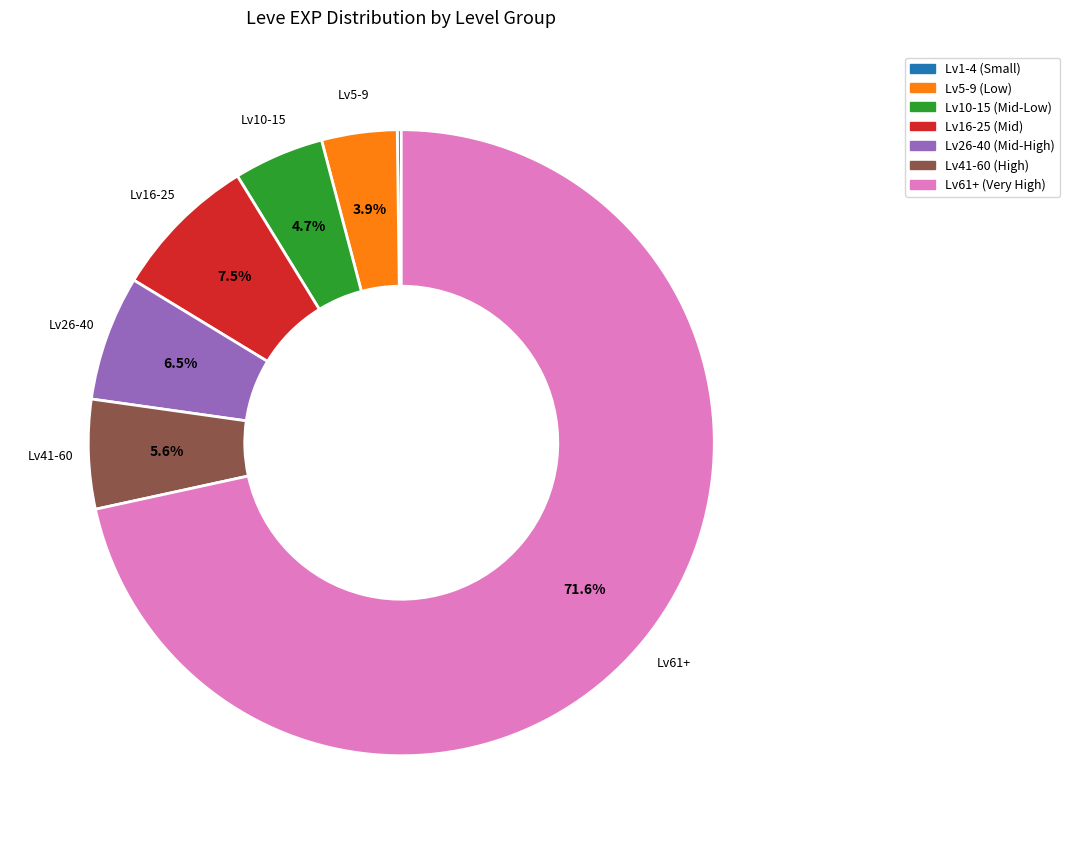

Is there a majority slice in this chart?

Yes